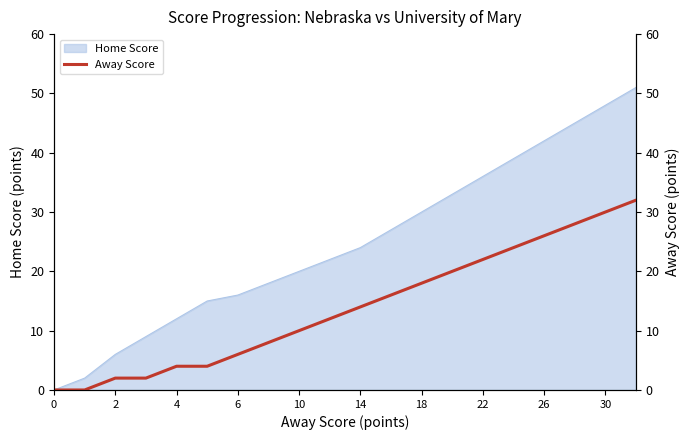

The Home Score series shows 6 at 2. True or false?

True